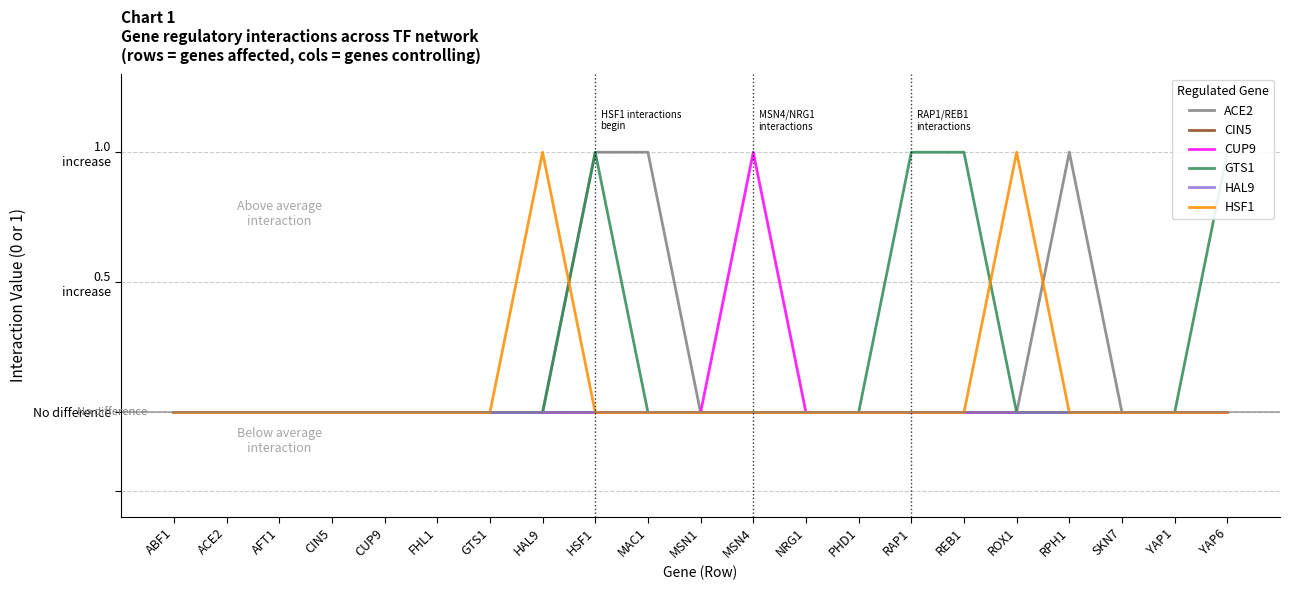

Which series has the largest range (max minus min)?

ACE2